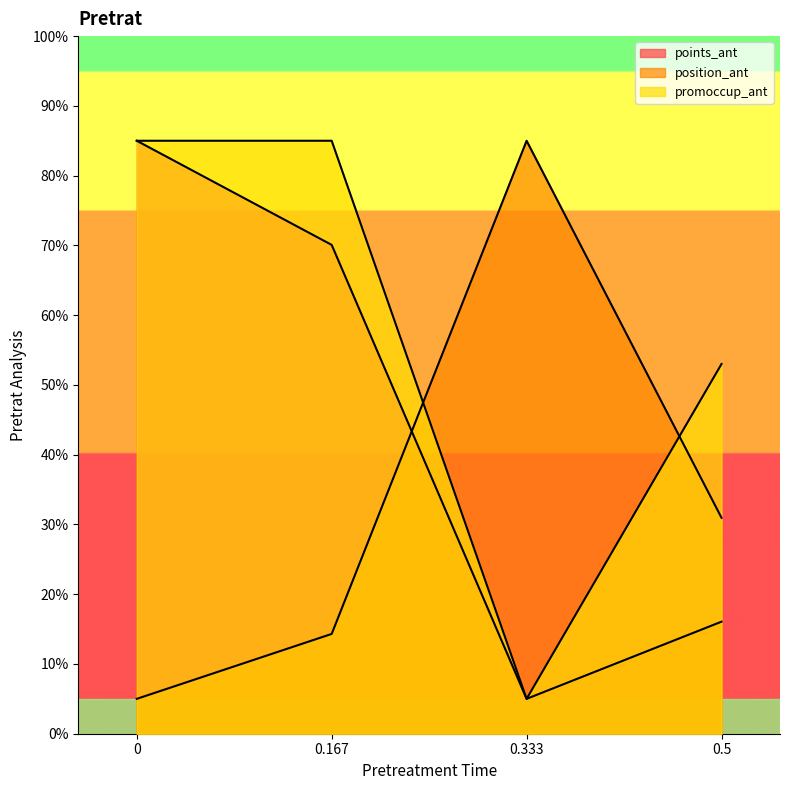

At 0, list the series in order from largest to smallest.

points_ant, promoccup_ant, position_ant